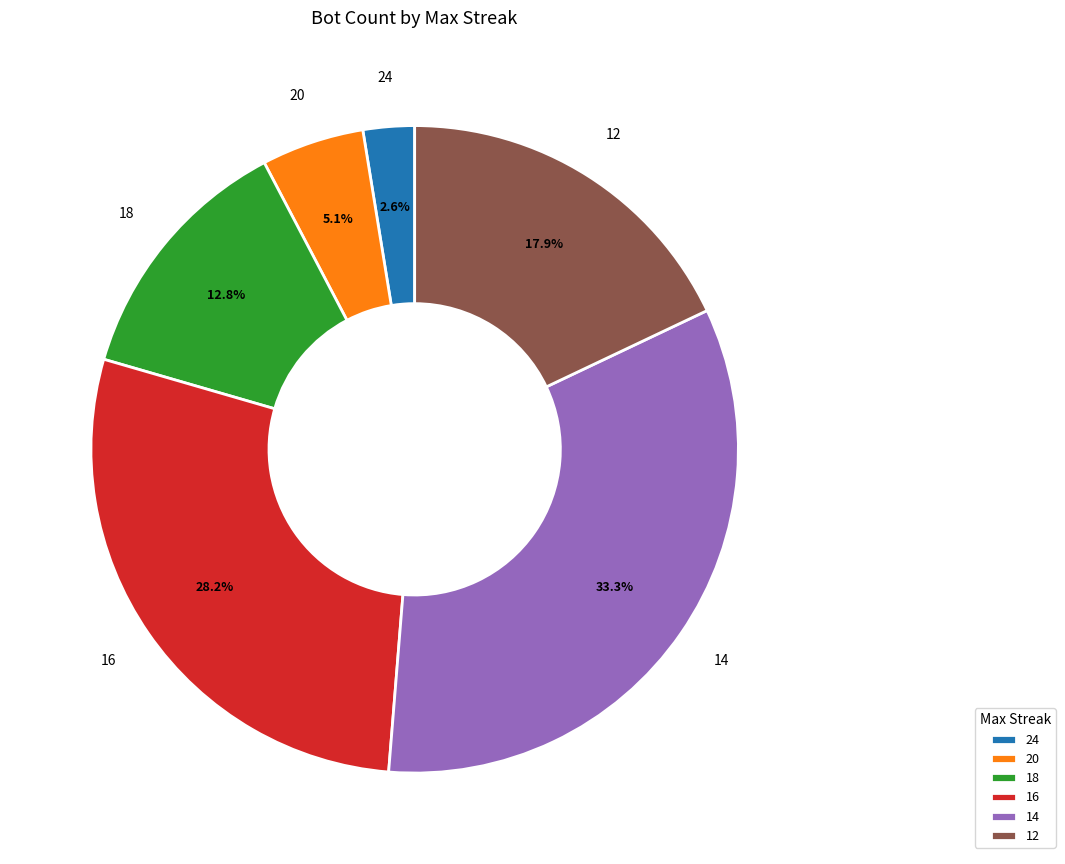

Rank the categories by value from lowest to highest.

24, 20, 18, 12, 16, 14